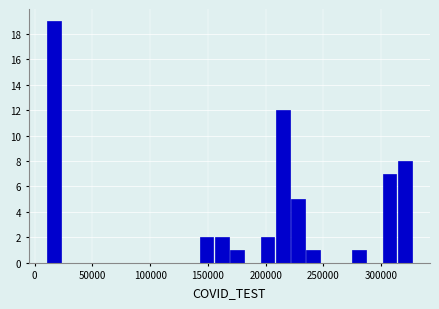

Read against the x-axis, roughly where is the centre of the tallest bar?

15000